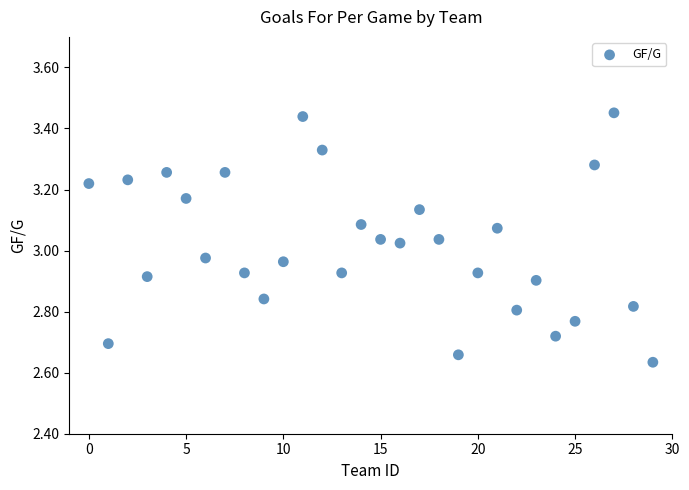

What is the range of Y values (max minus min)?

0.8